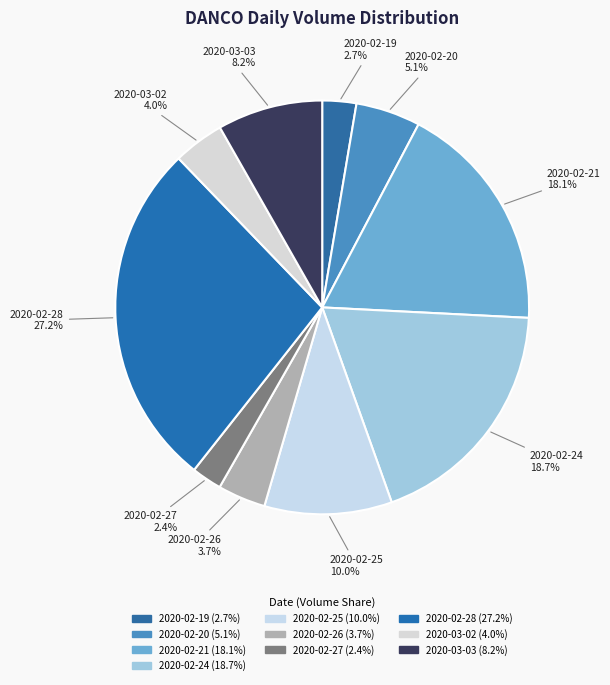

Rank the categories by value from lowest to highest.

2020-02-27, 2020-02-19, 2020-02-26, 2020-03-02, 2020-02-20, 2020-03-03, 2020-02-25, 2020-02-21, 2020-02-24, 2020-02-28